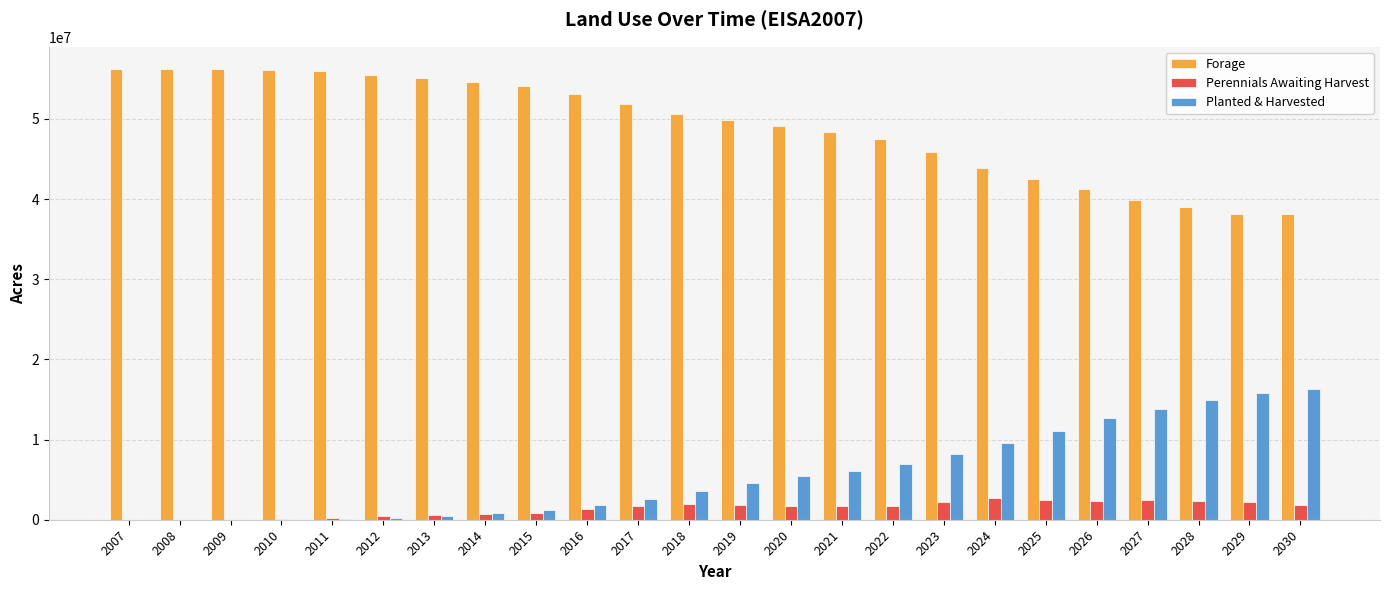

What is the sum of all Planted & Harvested values?

136276918